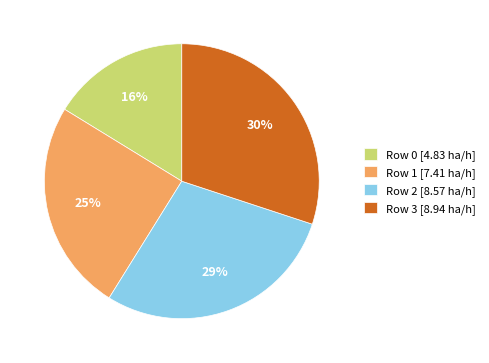

How many segments does this pie chart have?

4